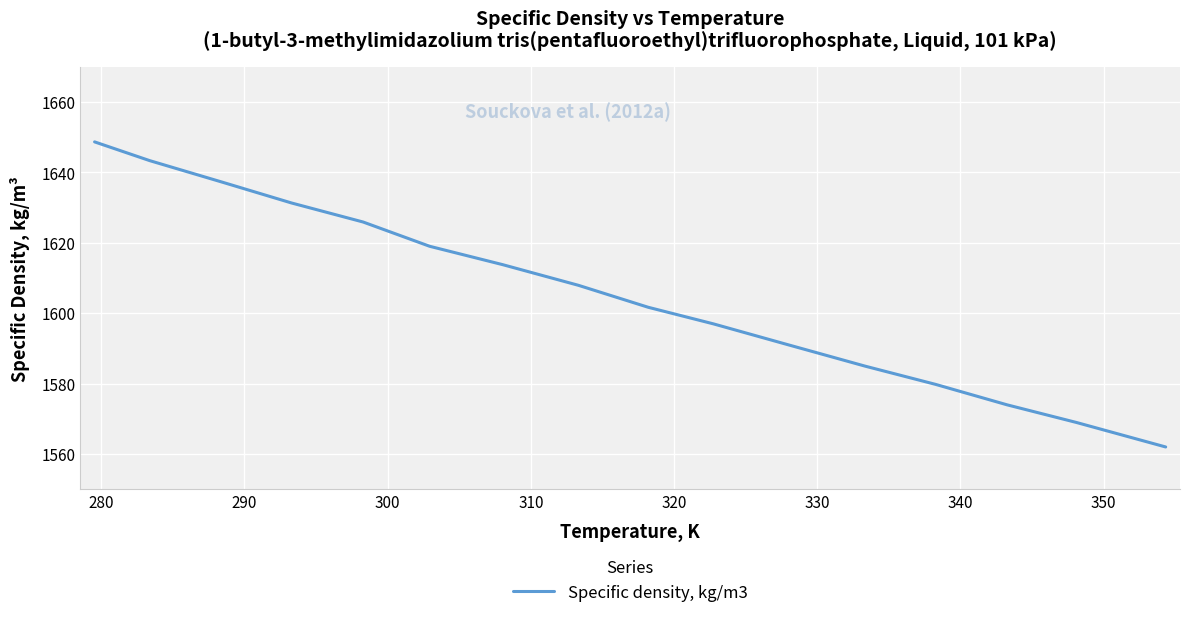

What is the difference between the maximum and minimum values?

86.7